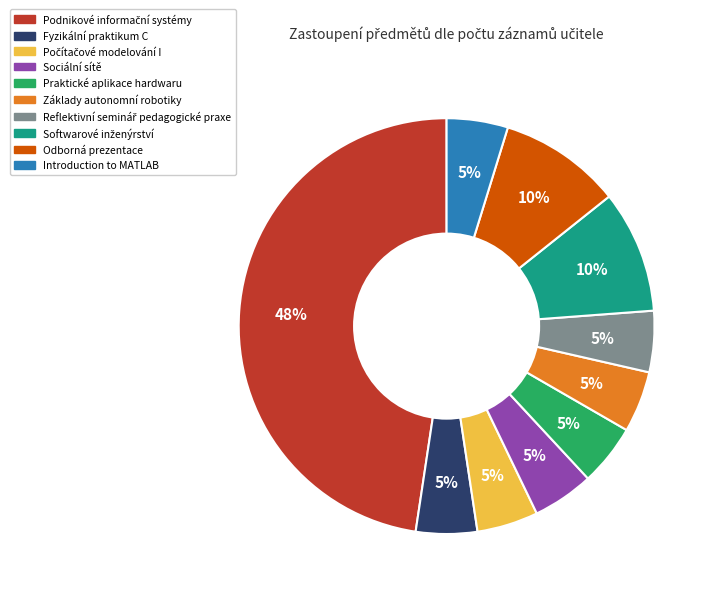

To the nearest percent, what is the average slice percentage?

10%